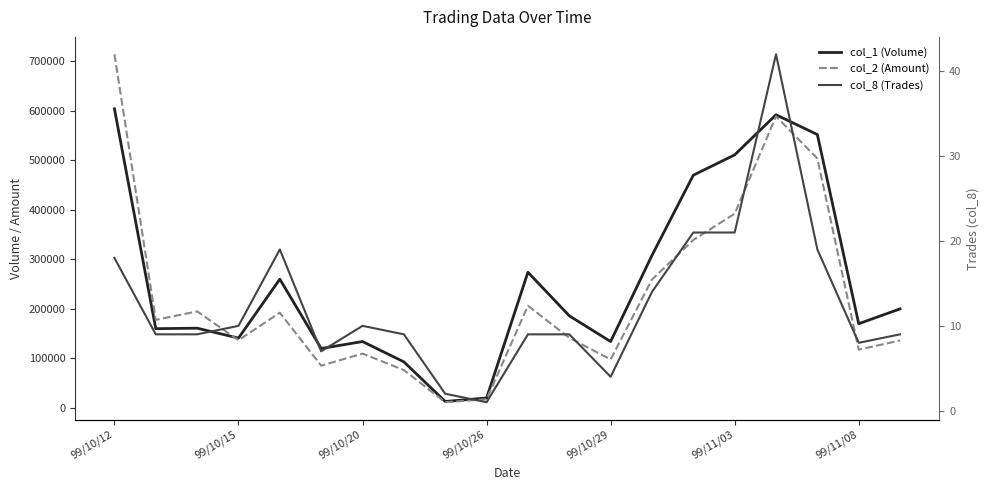

What is the sum of all col_1 (Volume) values?

5103000